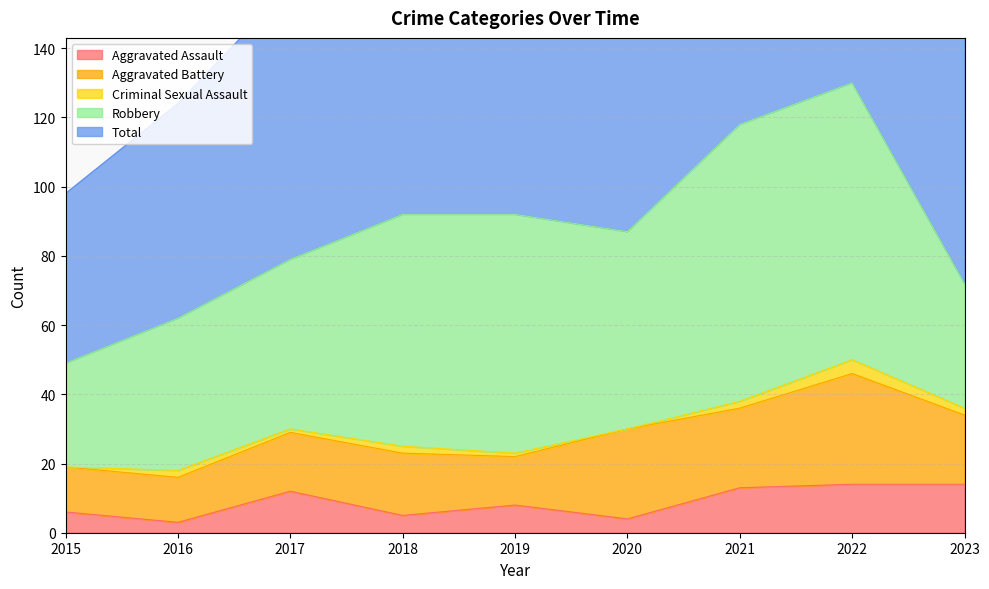

True or false: Aggravated Battery has a value of 13 at 2016.

True